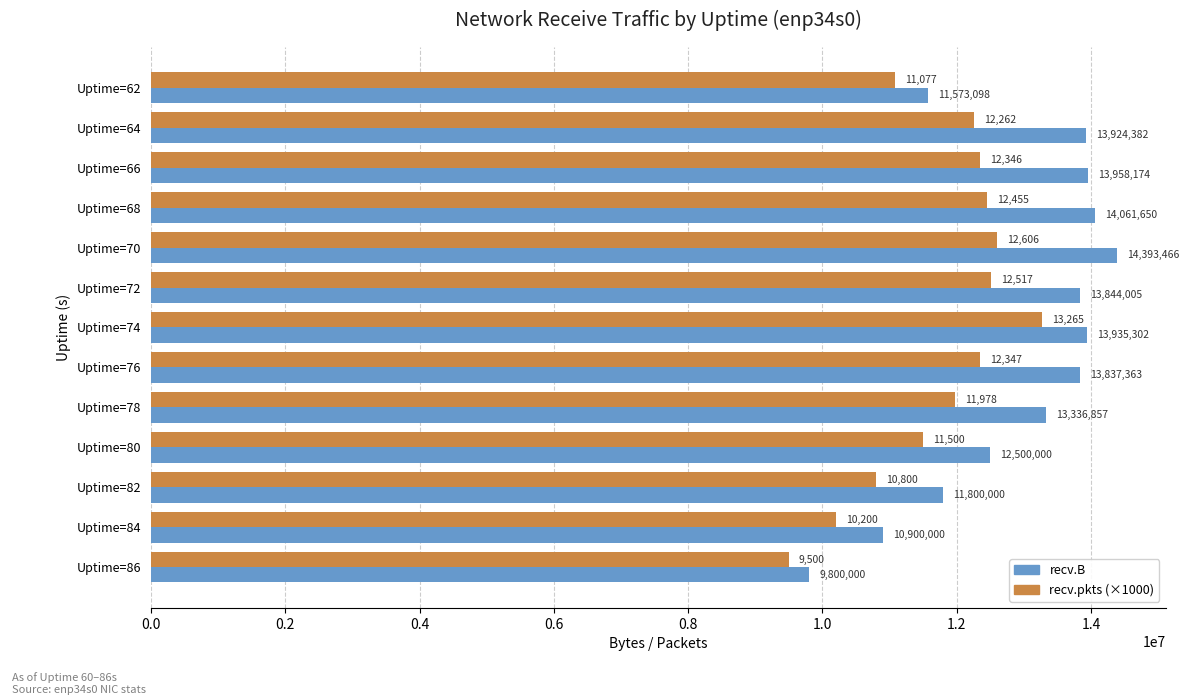

What value does the recv.pkts (×1000) series have at Uptime=78, to the nearest 100?

11978000